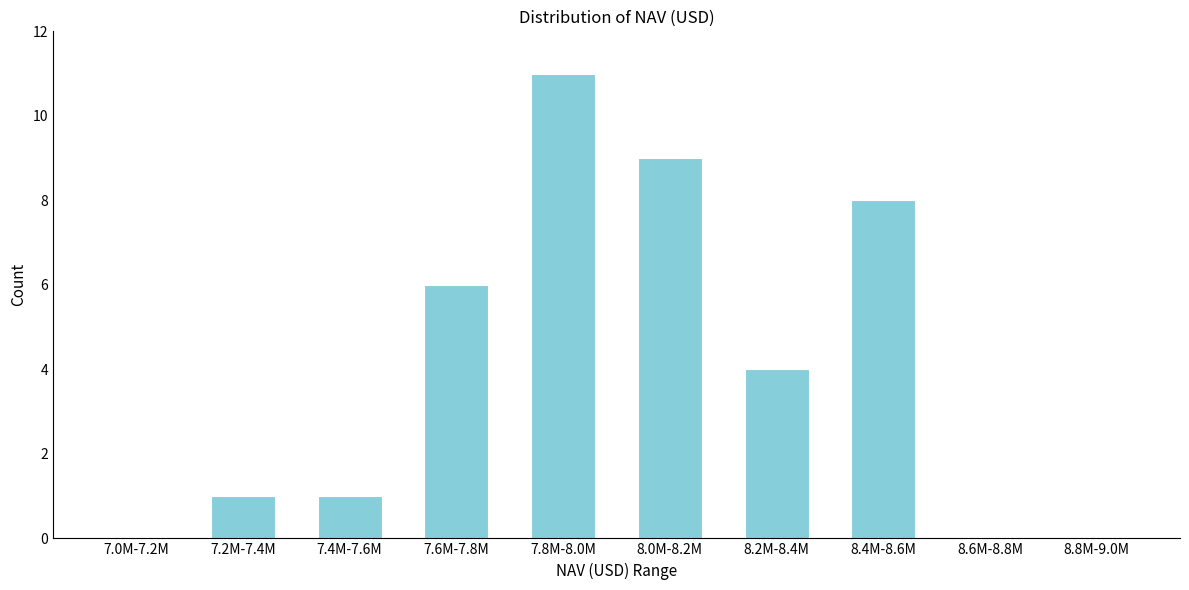

Reading left to right, transcribe all the data shown in this chart.

7.0M-7.2M=0	7.2M-7.4M=1	7.4M-7.6M=1	7.6M-7.8M=6	7.8M-8.0M=11	8.0M-8.2M=9	8.2M-8.4M=4	8.4M-8.6M=8	8.6M-8.8M=0	8.8M-9.0M=0